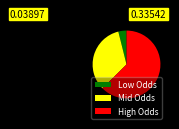

Does High Odds account for over 50% of the chart?

Yes